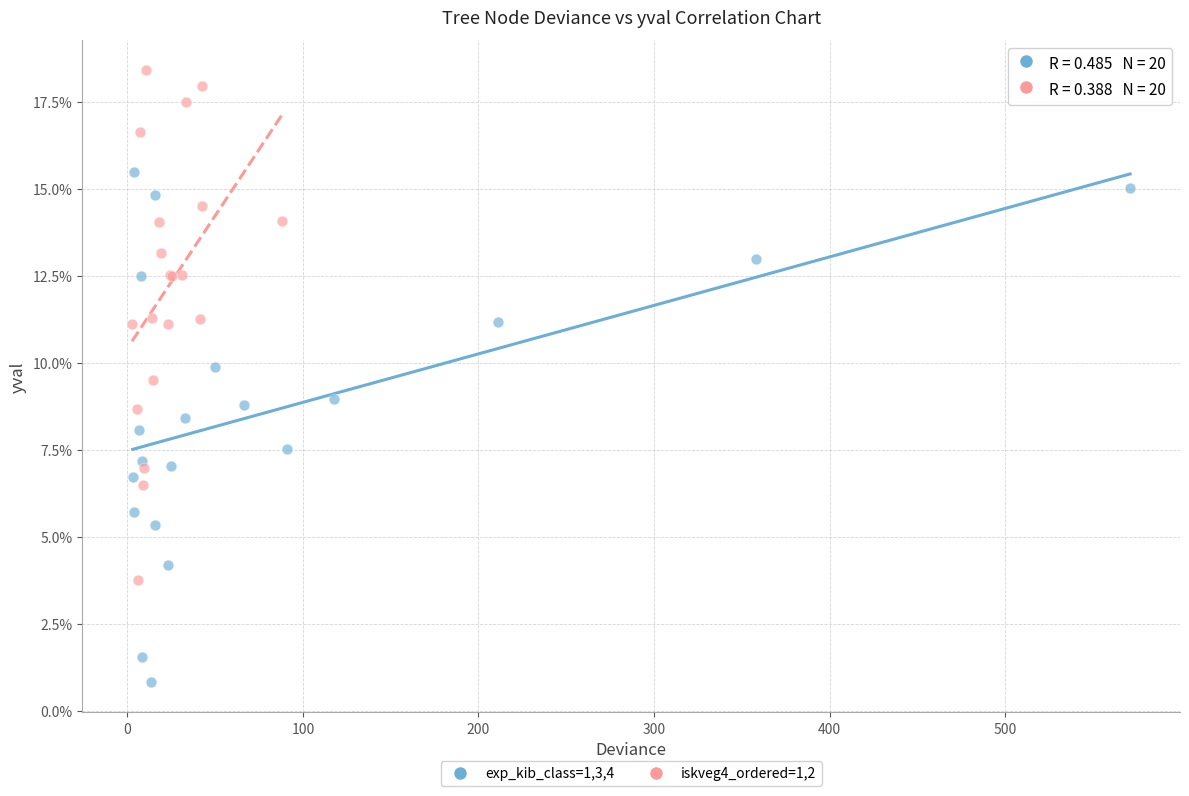

Which series reaches the minimum Y coordinate?

exp_kib_class=1,3,4